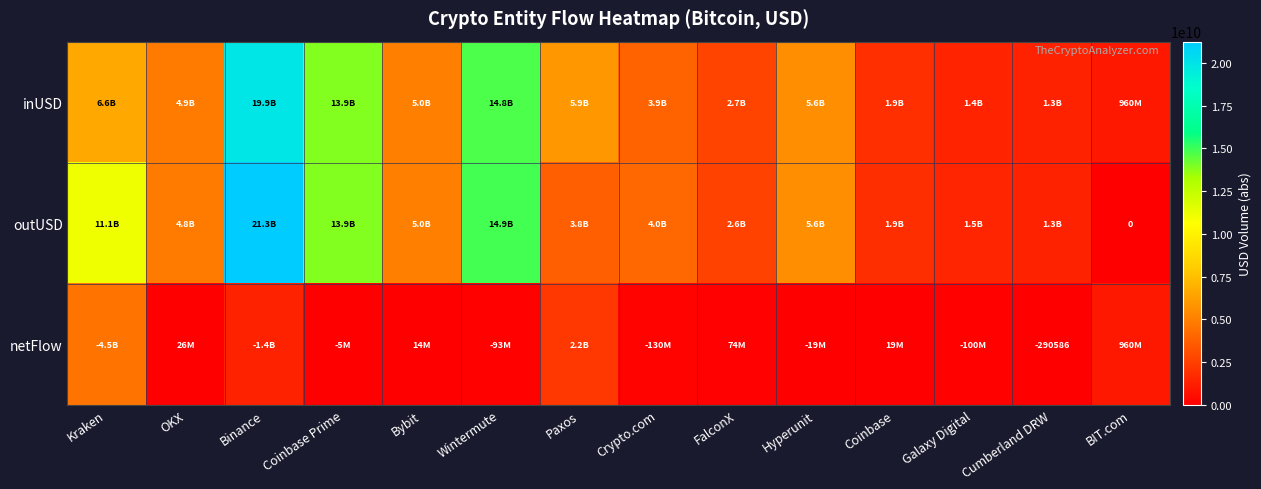

The inUSD series shows 1374442351 at Galaxy Digital. True or false?

True